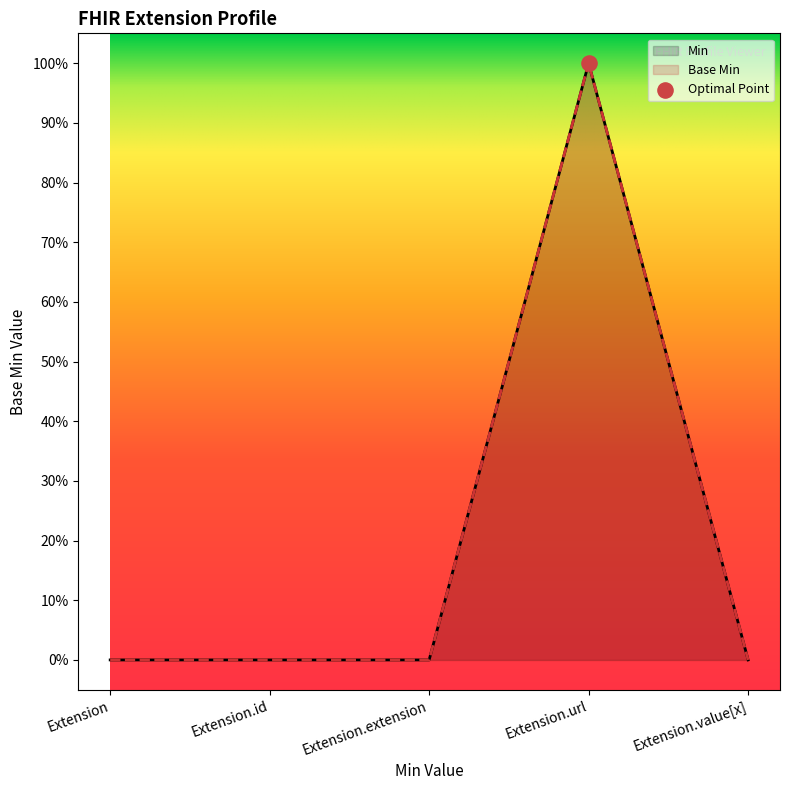

Is the value of Min at Extension.url greater than the value of Base Min at Extension.value[x]?

Yes